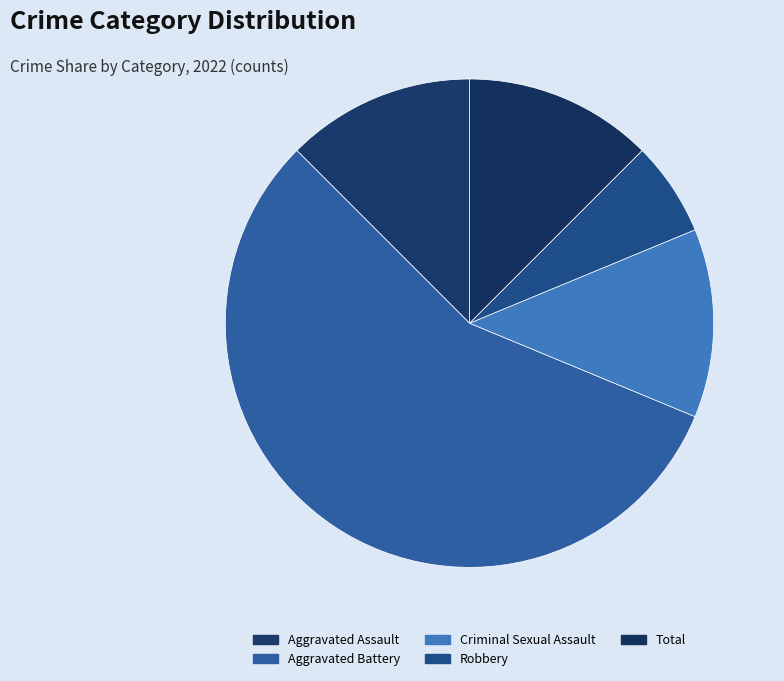

Is it true that Aggravated Assault is 12% of the pie?

True